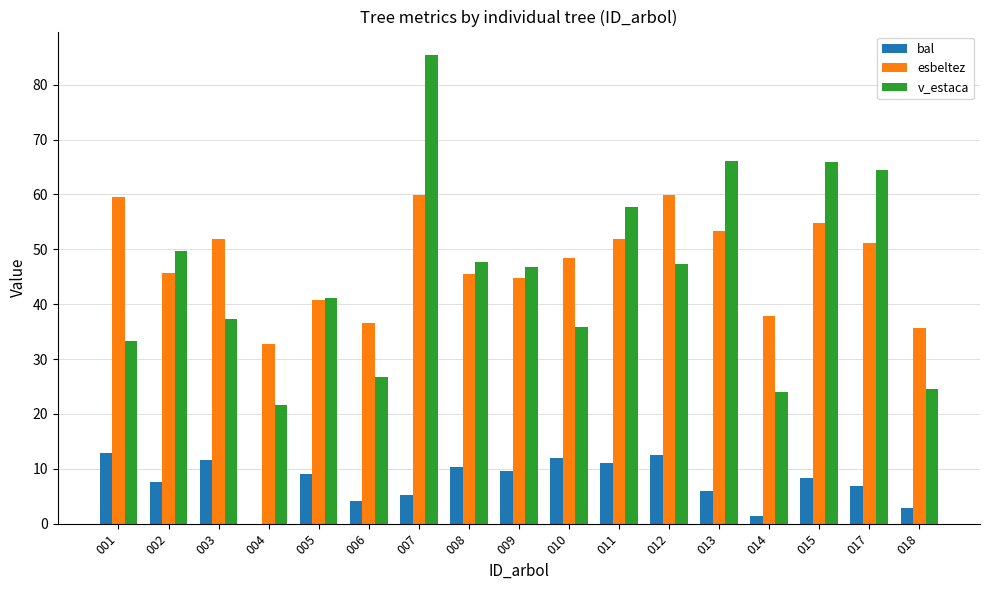

At which category is the sum across all series the highest?

007